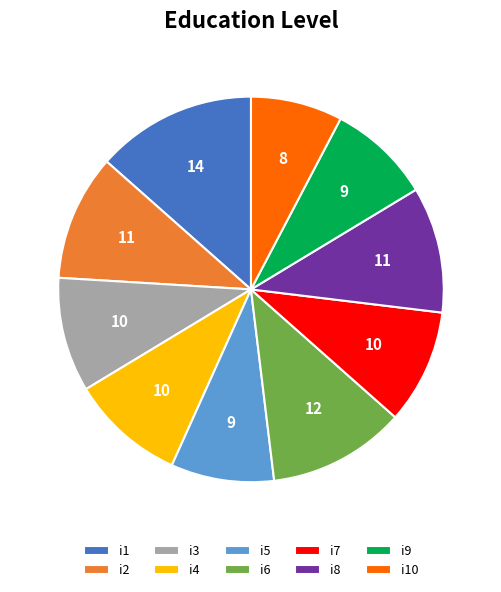

Is i1 the majority of the pie?

No